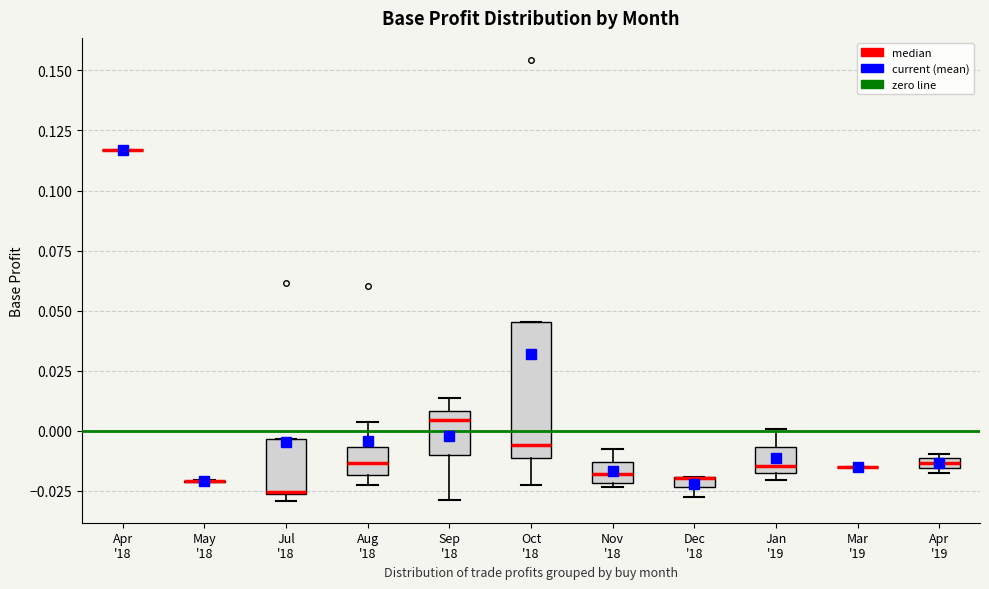

Comparing the boxes themselves (not the whiskers), which one is the tallest?

Oct '18